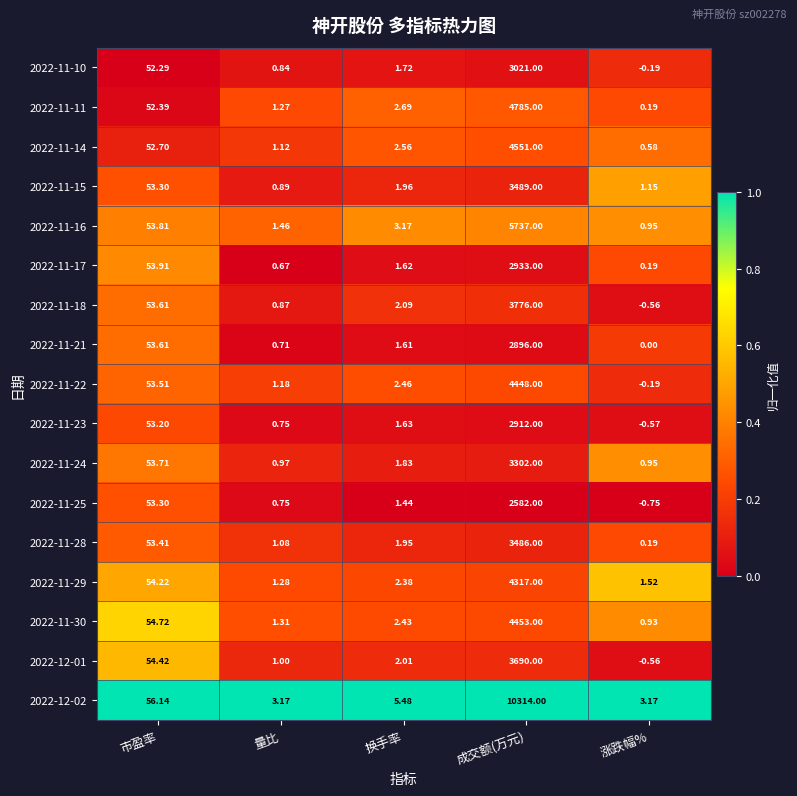

At which label does 2022-11-22 reach its peak?

成交额(万元)